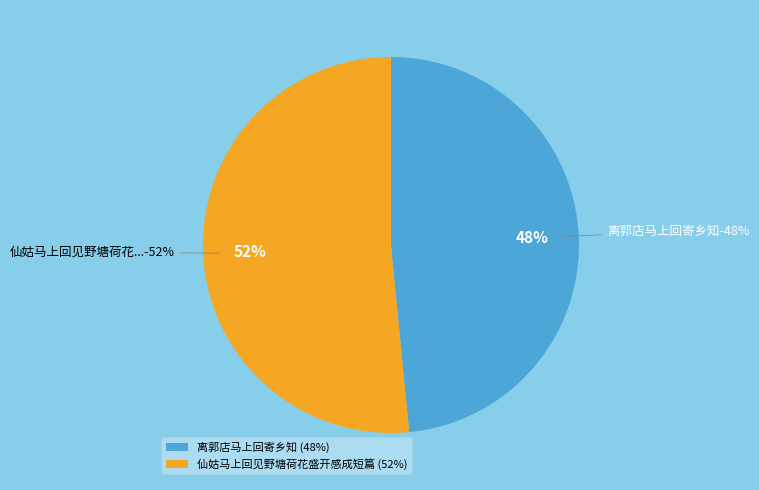

Does 离郭店马上回寄乡知 represent more than half of the total?

No